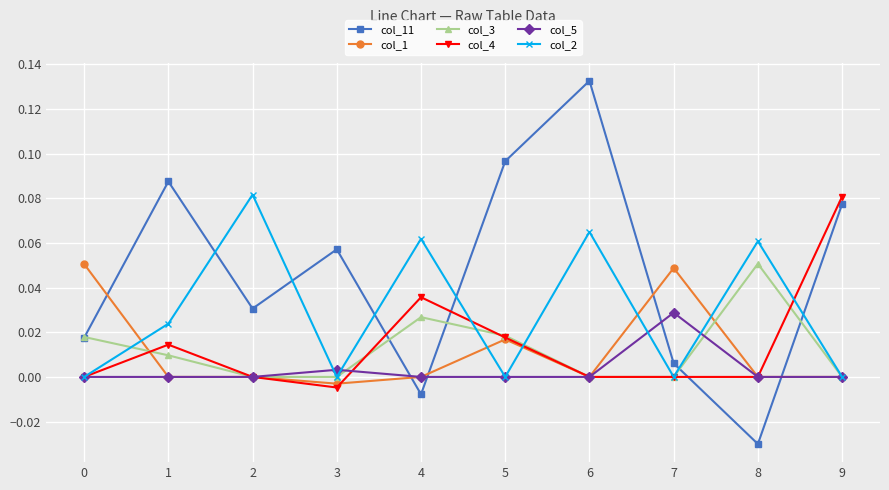

Is this an area chart (filled region under the line)?

No